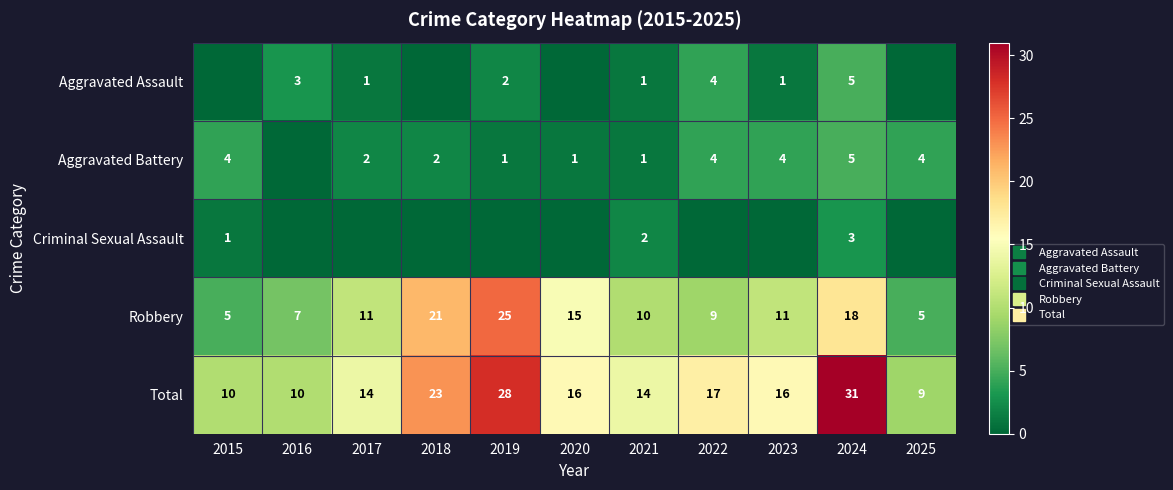

Rank the series by their maximum value, from lowest to highest.

Criminal Sexual Assault, Aggravated Assault, Aggravated Battery, Robbery, Total